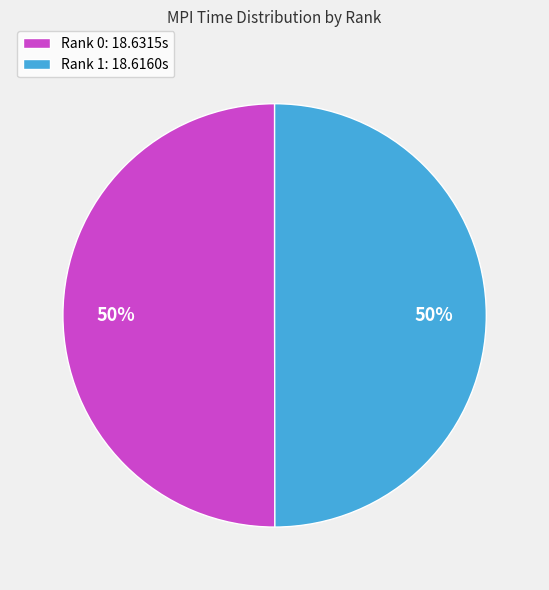

What percentage is the Rank 1 slice, to the nearest percent?

50%